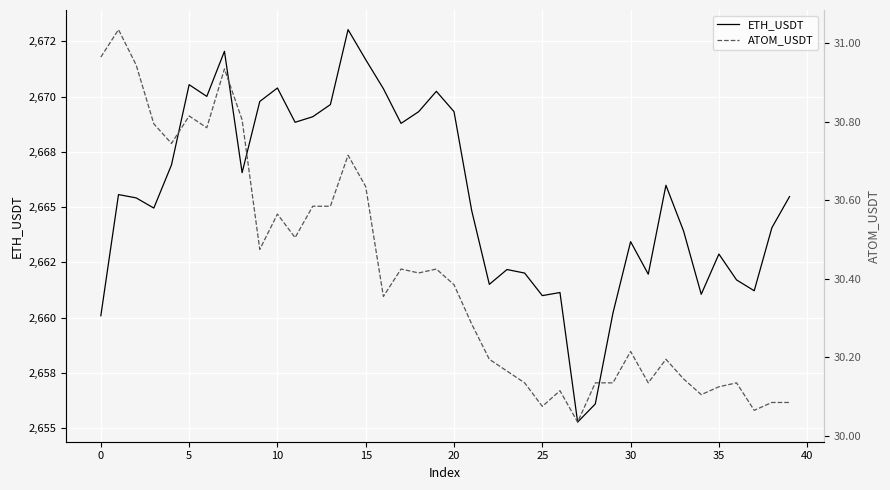

At which label does ATOM_USDT reach its minimum?

27